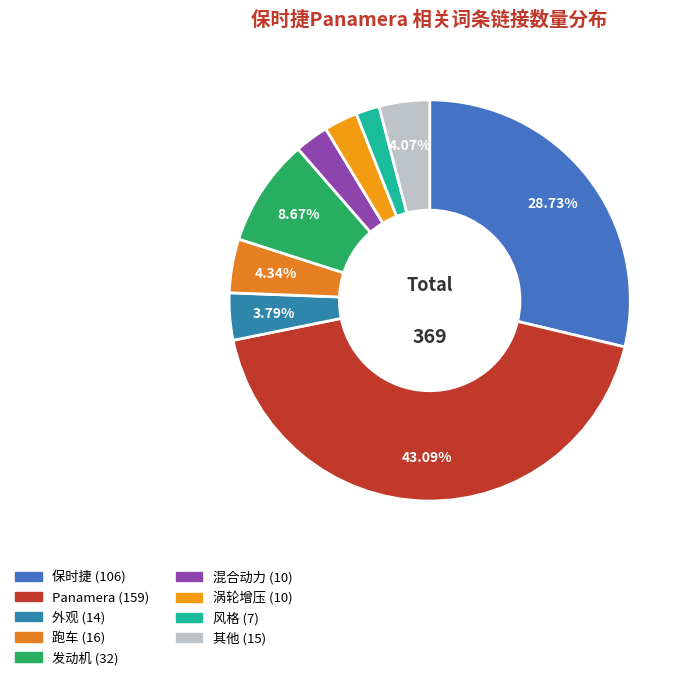

How many slices are in this pie chart?

9